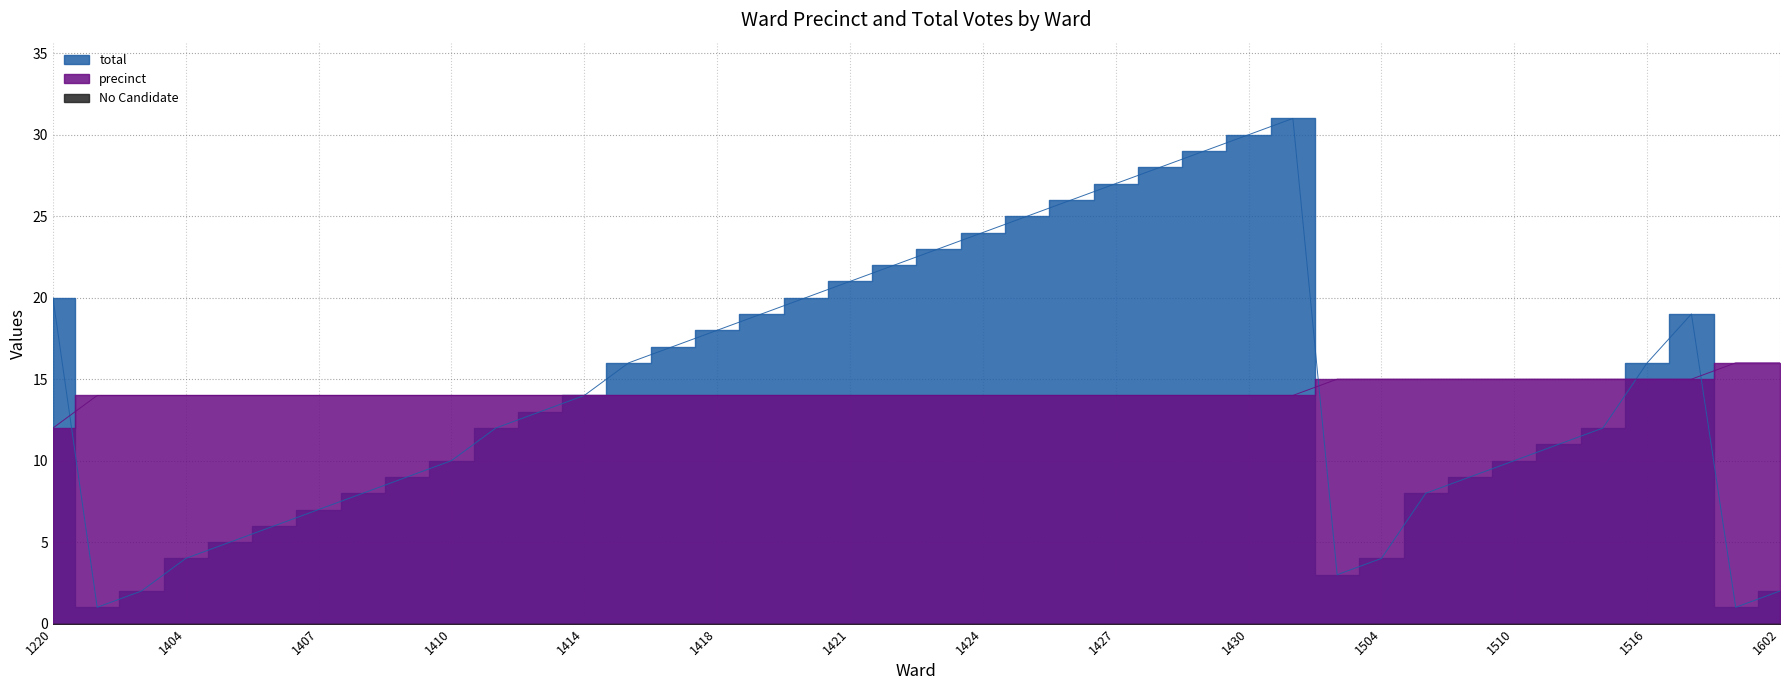

Between 1406 and 1410, which series saw the biggest shift?

total